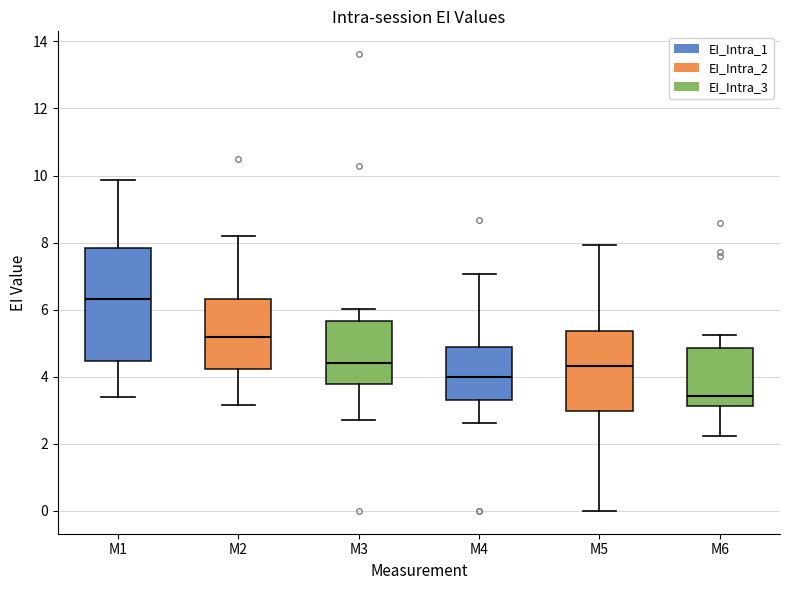

Comparing the boxes themselves (not the whiskers), which one is the tallest?

M1